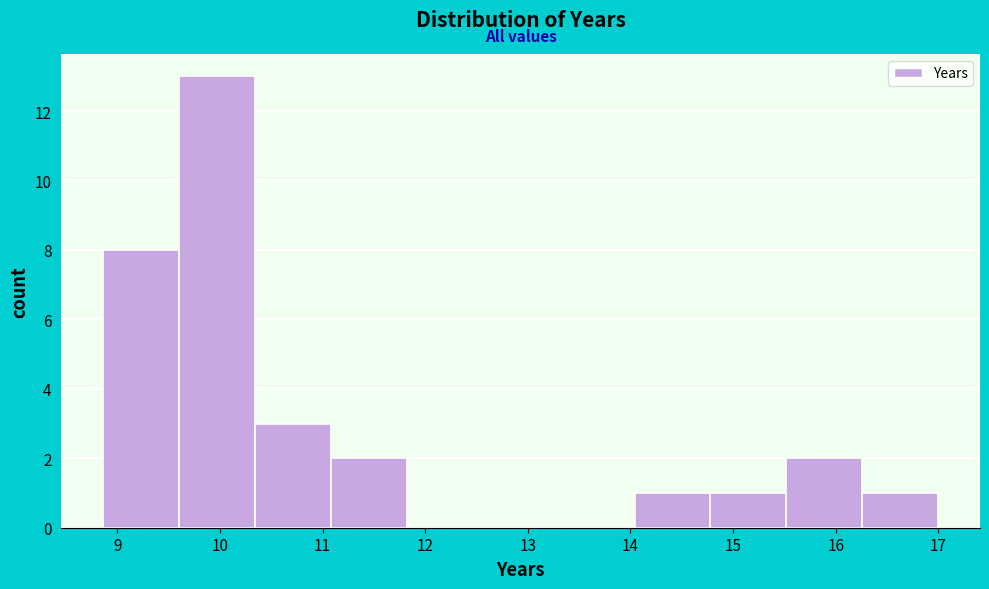

Reading left to right, transcribe this chart: for each bar, give the range it covers on the x-axis and its height. Neither the bar edges nor the heights are printed on the chart, so give them approximately, as read against the axes.

8.9 to 9.6: 8
9.6 to 10.3: 13
10.3 to 11.1: 3
11.1 to 11.8: 2
11.8 to 12.6: 0
12.6 to 13.3: 0
13.3 to 14.0: 0
14.0 to 14.8: 1
14.8 to 15.5: 1
15.5 to 16.3: 2
16.3 to 17.0: 1